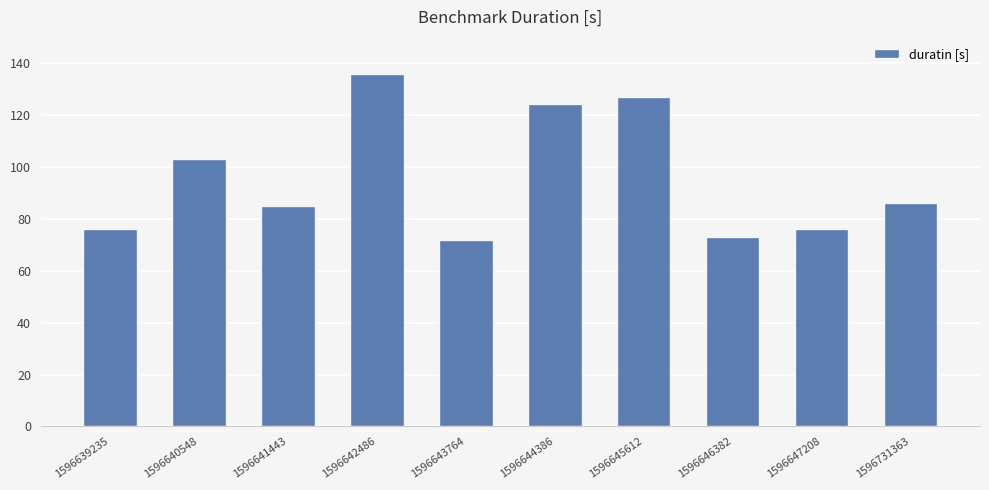

Does the chart contain any negative values?

No